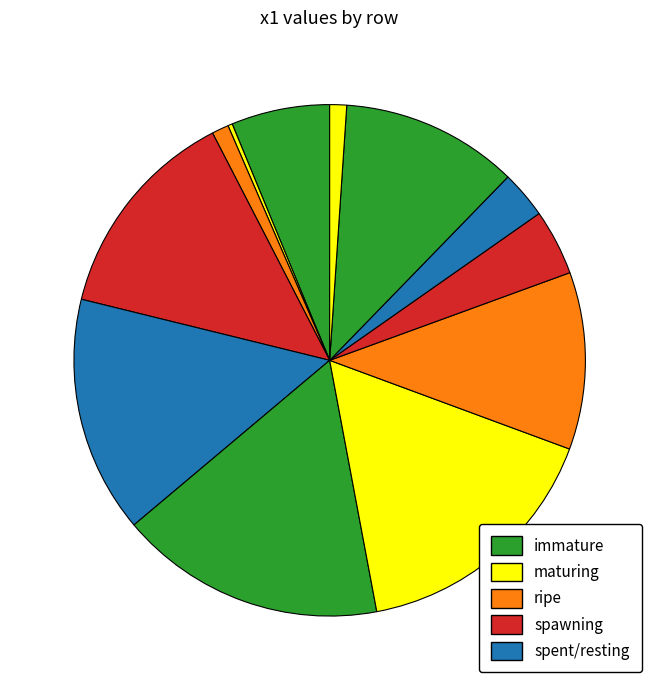

How many segments does this pie chart have?

12